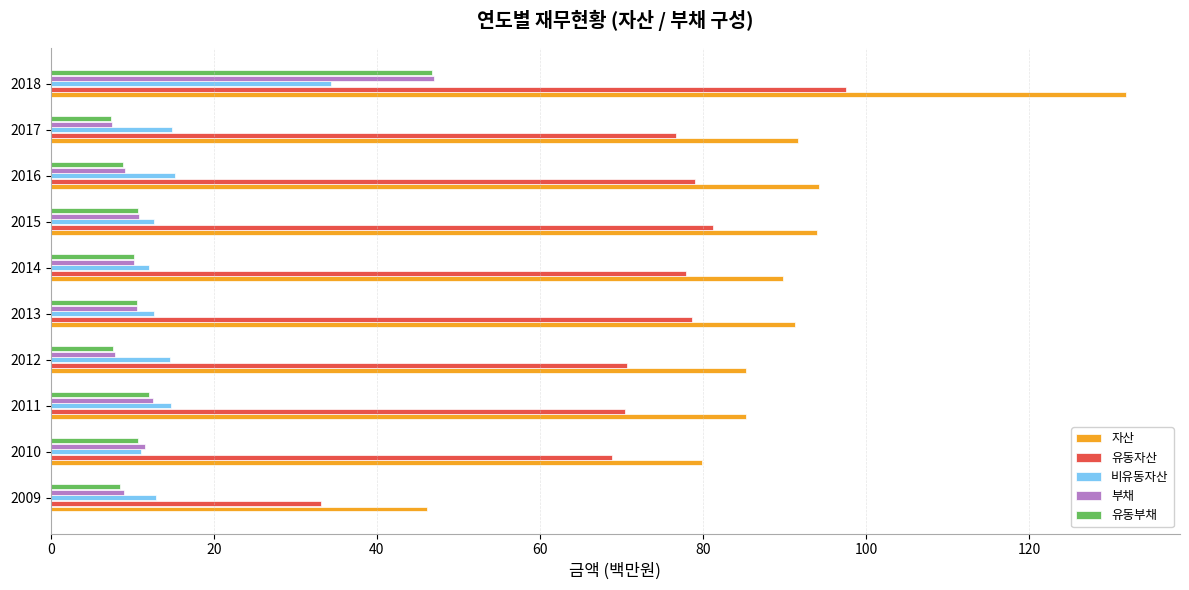

What is the sum of all 부채 values?

136.4